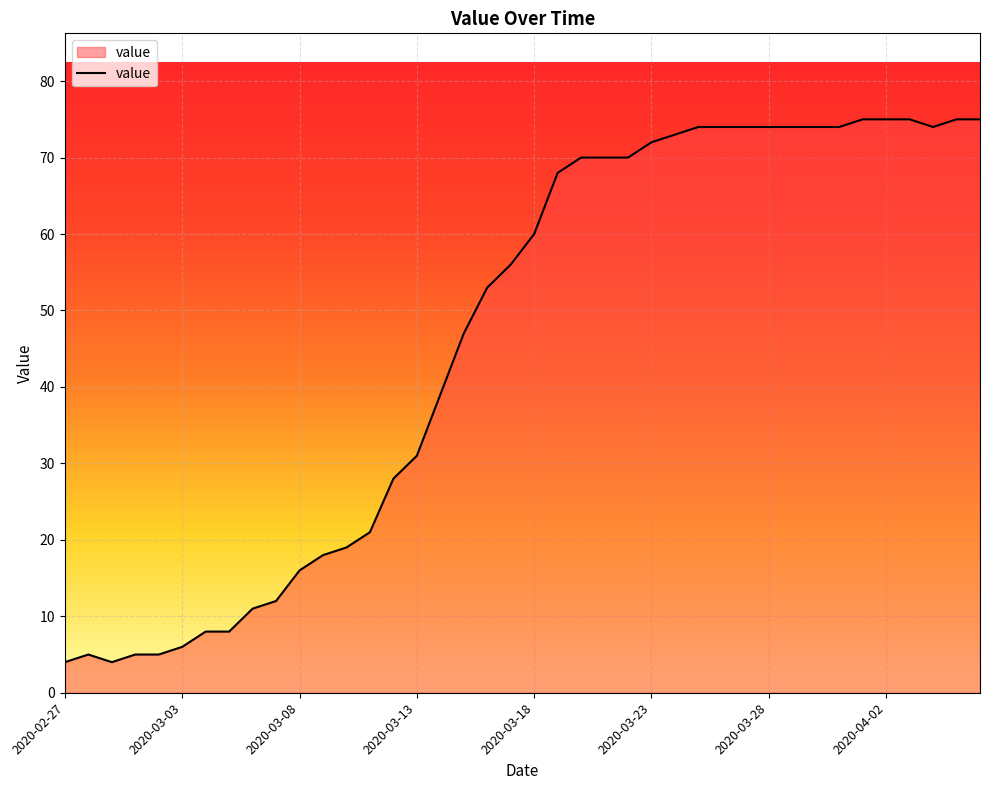

What is the difference between the maximum and minimum values?

71